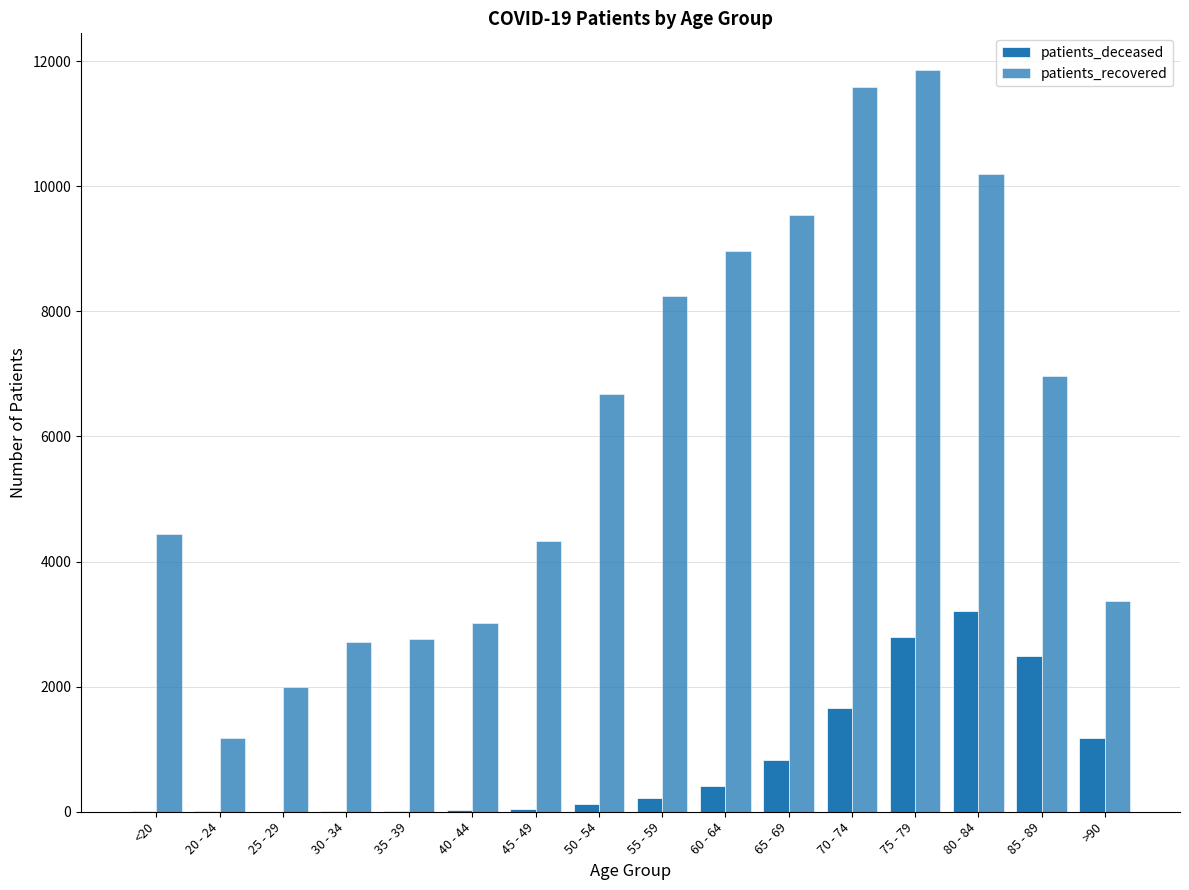

How many series are shown in this chart?

2